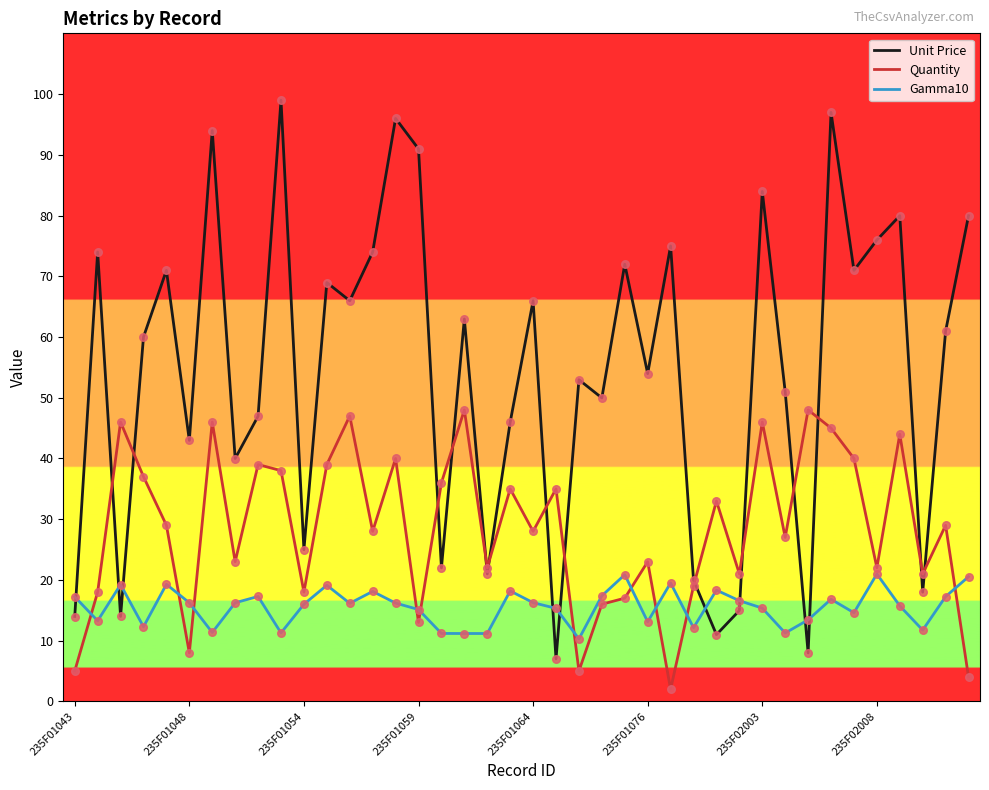

Which series has the widest spread of values?

Unit Price